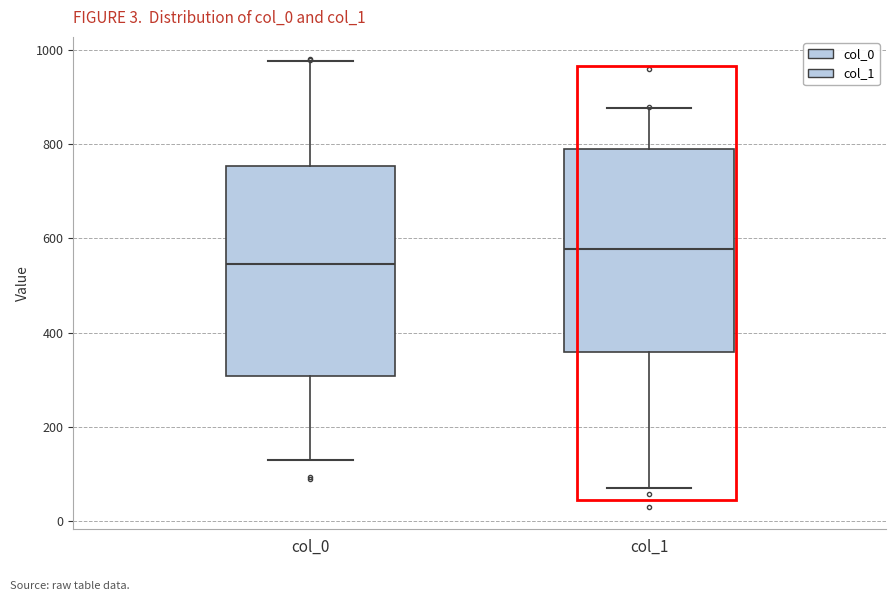

Where is the lower edge of the box for col_1 on the y-axis? The values are not printed on the chart, so give them approximately, as read against the axis.

360